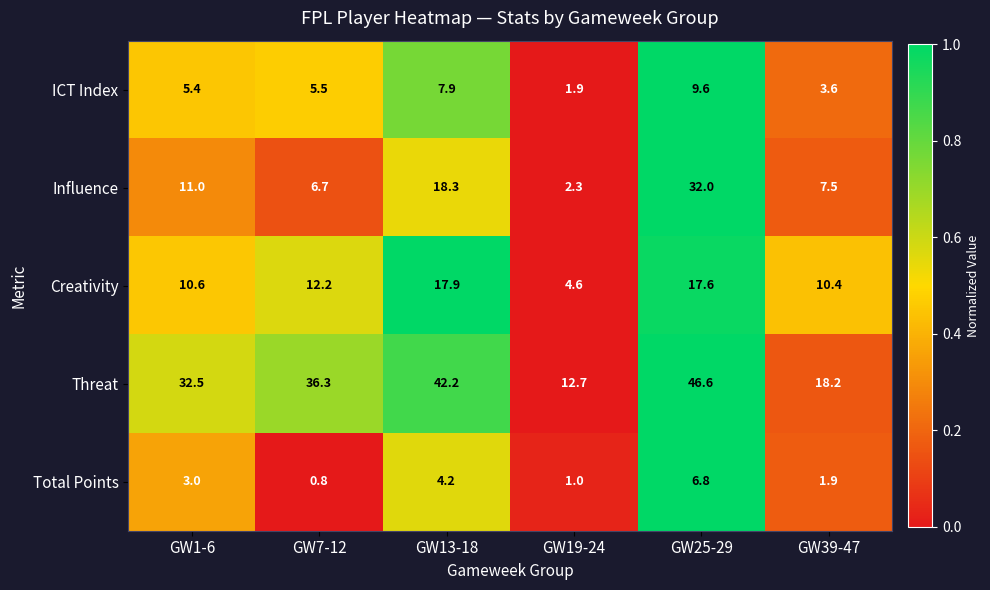

What is the difference between the maximum and second lowest values in the ICT Index series?

6.0